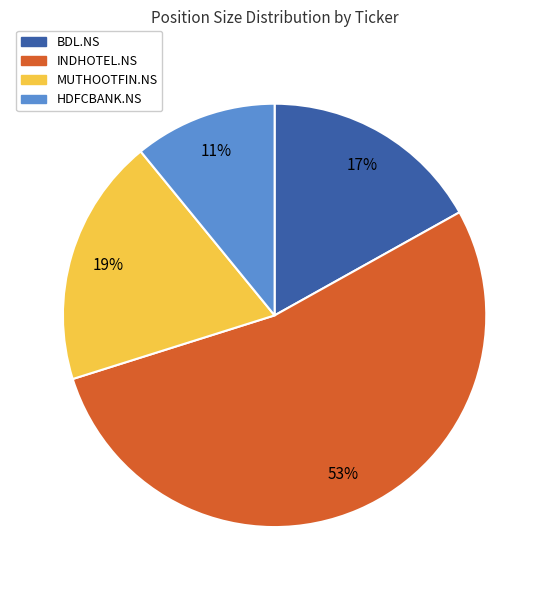

How many segments does this pie chart have?

4